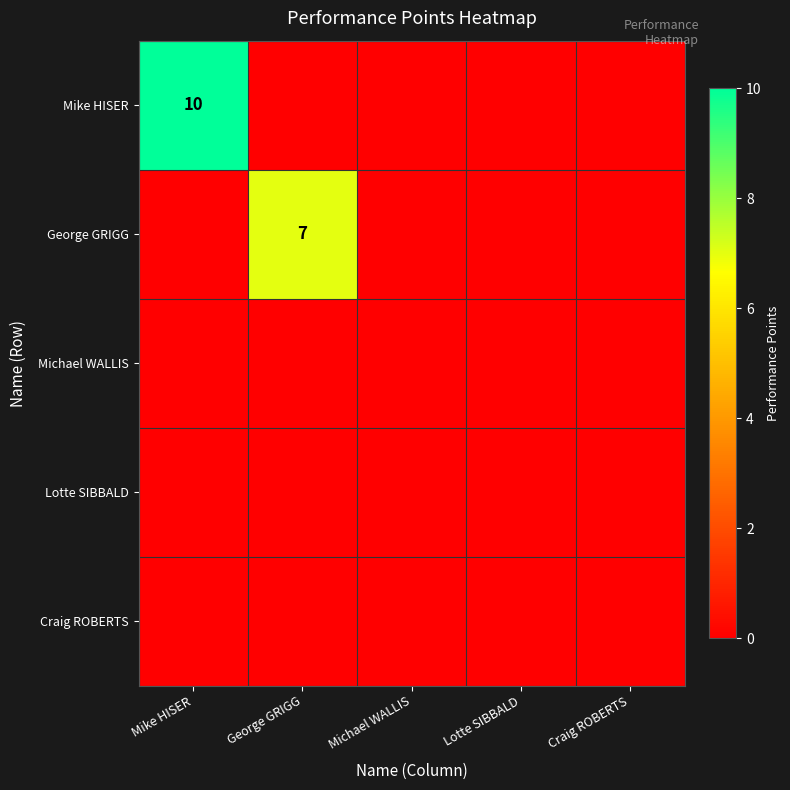

What is the sum of all George GRIGG values?

7